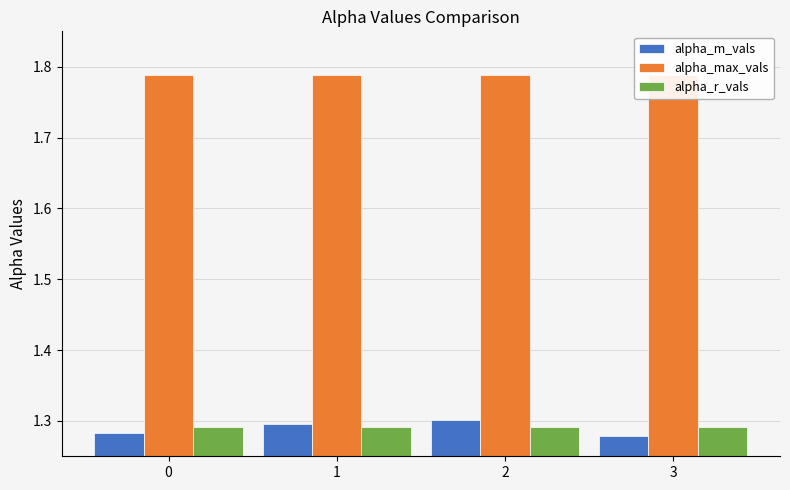

Which series has the widest spread of values?

alpha_m_vals